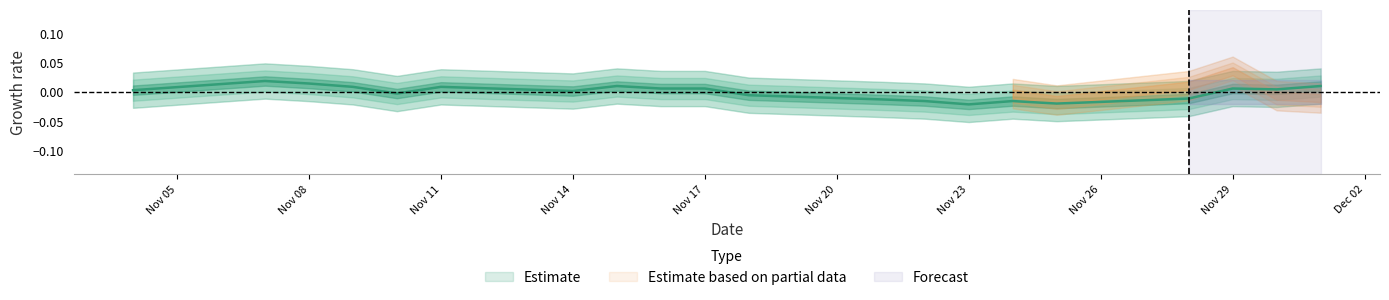

How many values are below 0?

8